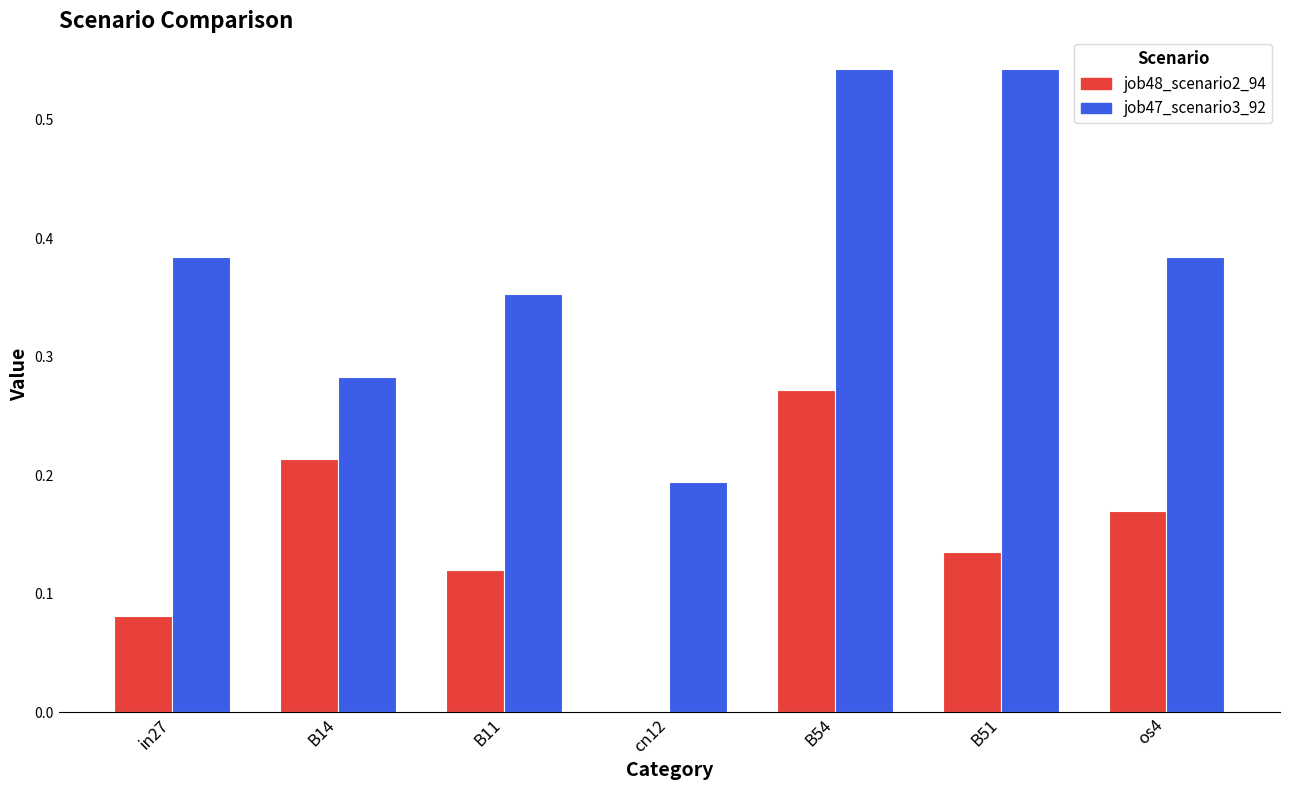

What is the sum of all job48_scenario2_94 values?

1.0